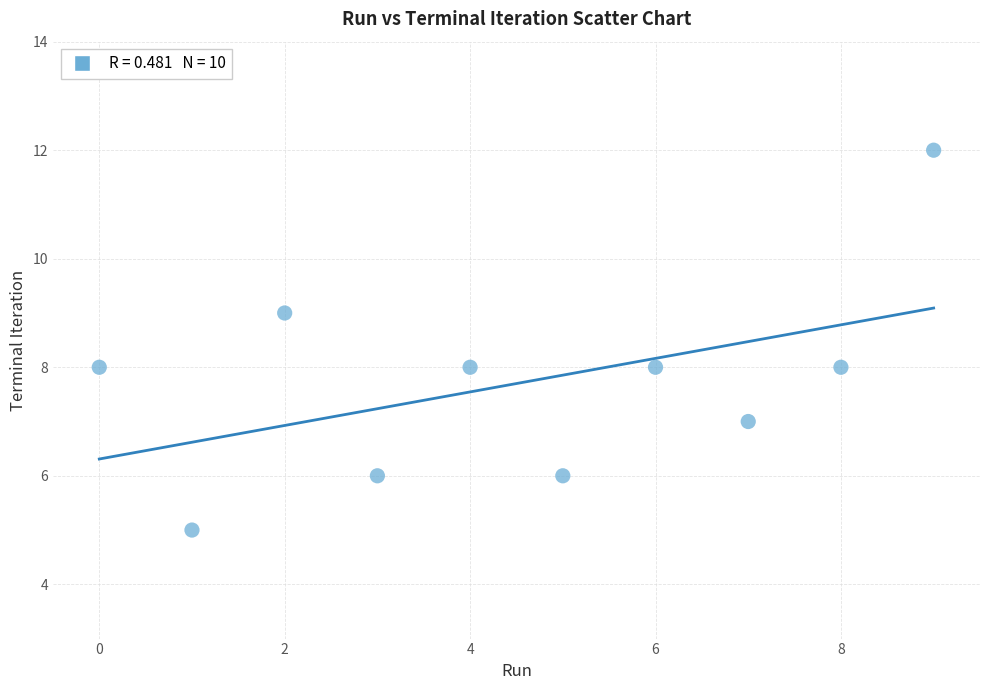

What is the range of Y values (max minus min)?

7